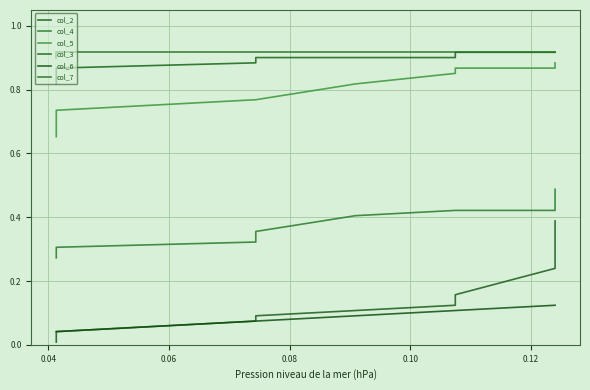

True or false: col_3 has more than 2 interior local peaks.

False